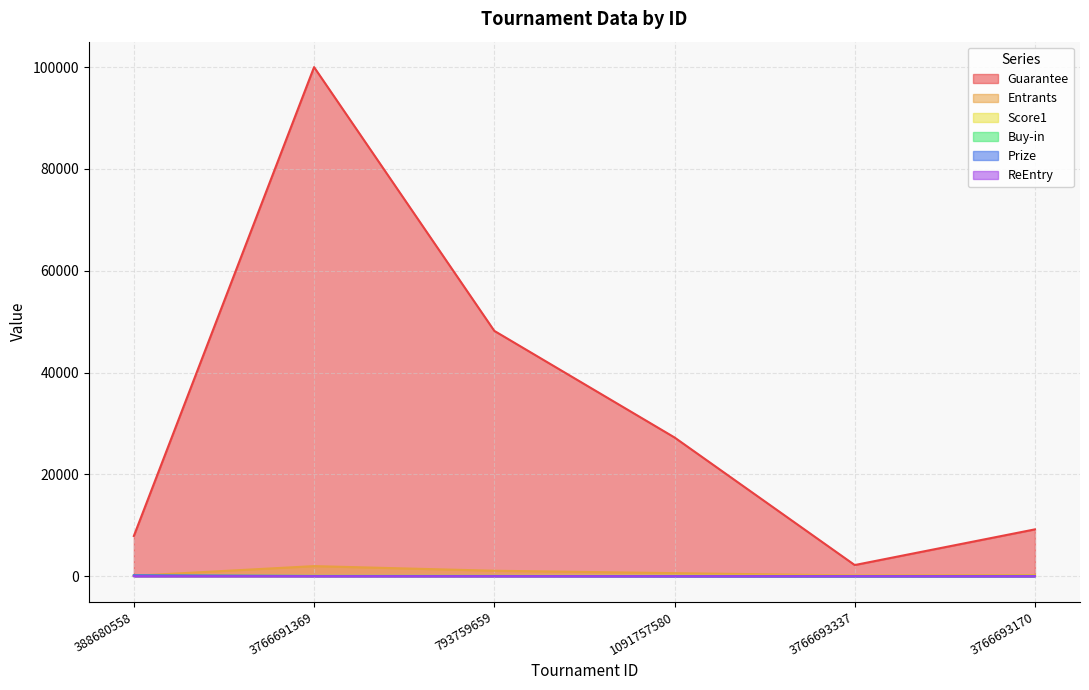

What position from the right is 793759659?

4